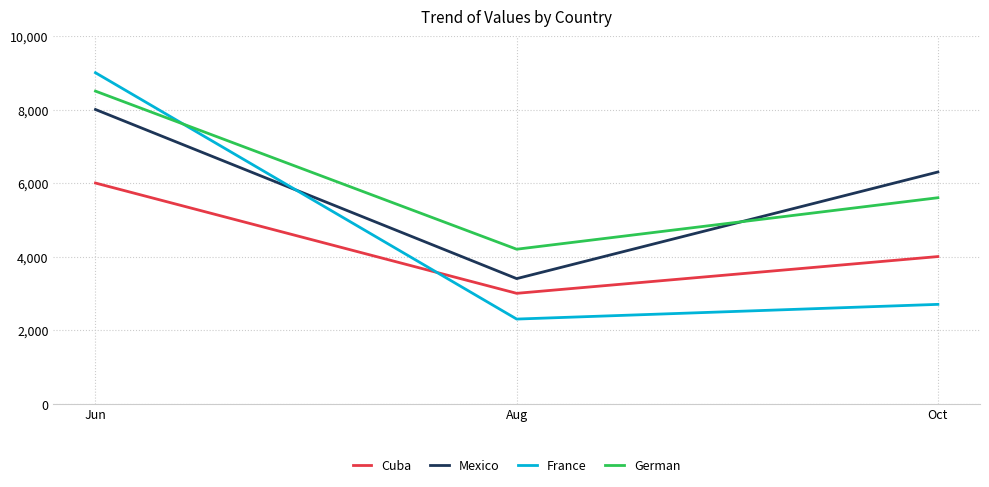

What is the smallest value displayed?

2300